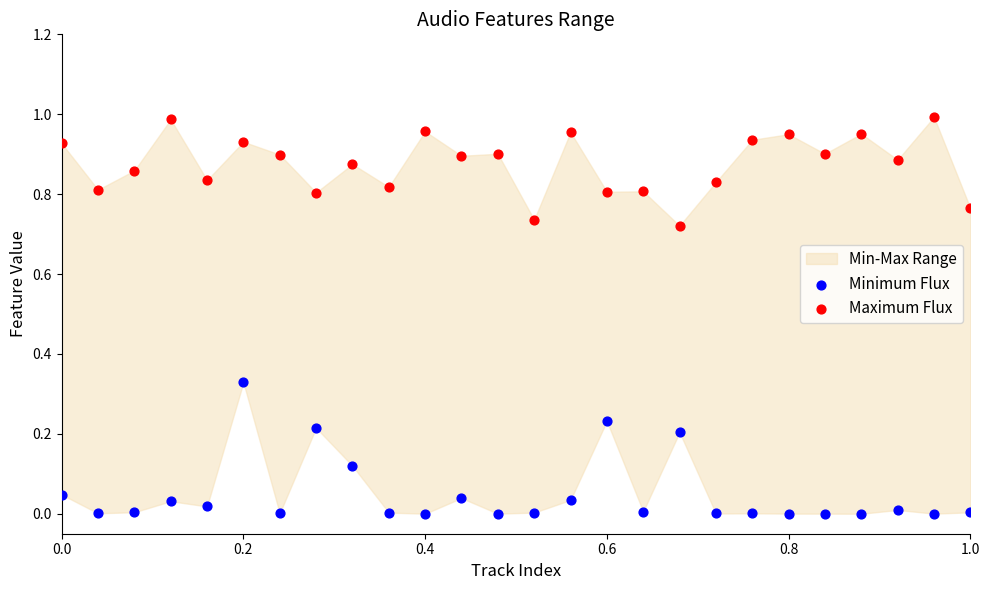

Which series reaches the maximum Y coordinate?

Maximum Flux